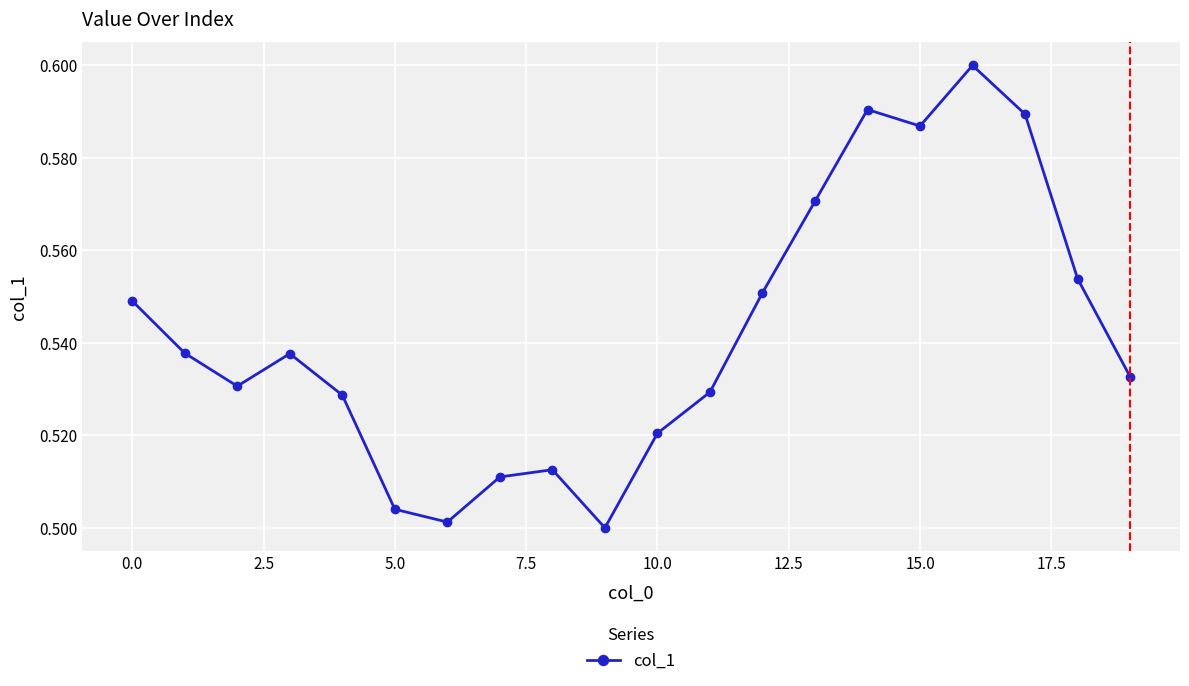

What is the sum of all values?

10.8